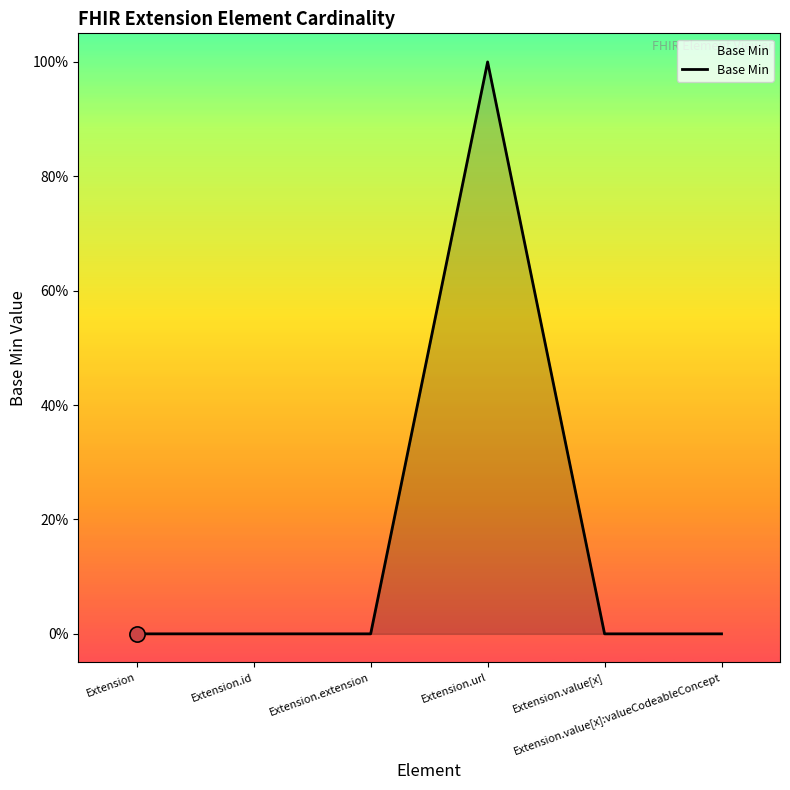

Which has a higher value, Extension.value[x] or Extension.id?

Extension.value[x]